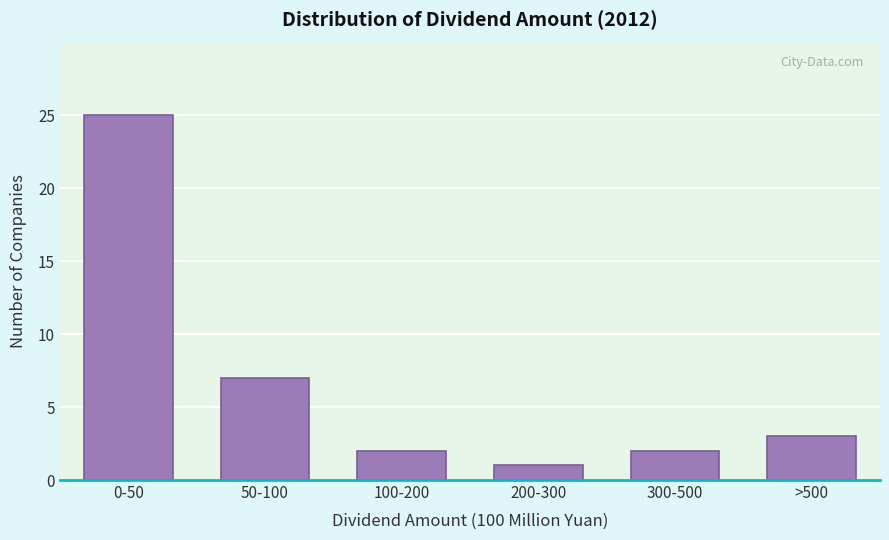

Reading left to right, what are all the values shown in this chart?

0-50=25	50-100=7	100-200=2	200-300=1	300-500=2	>500=3